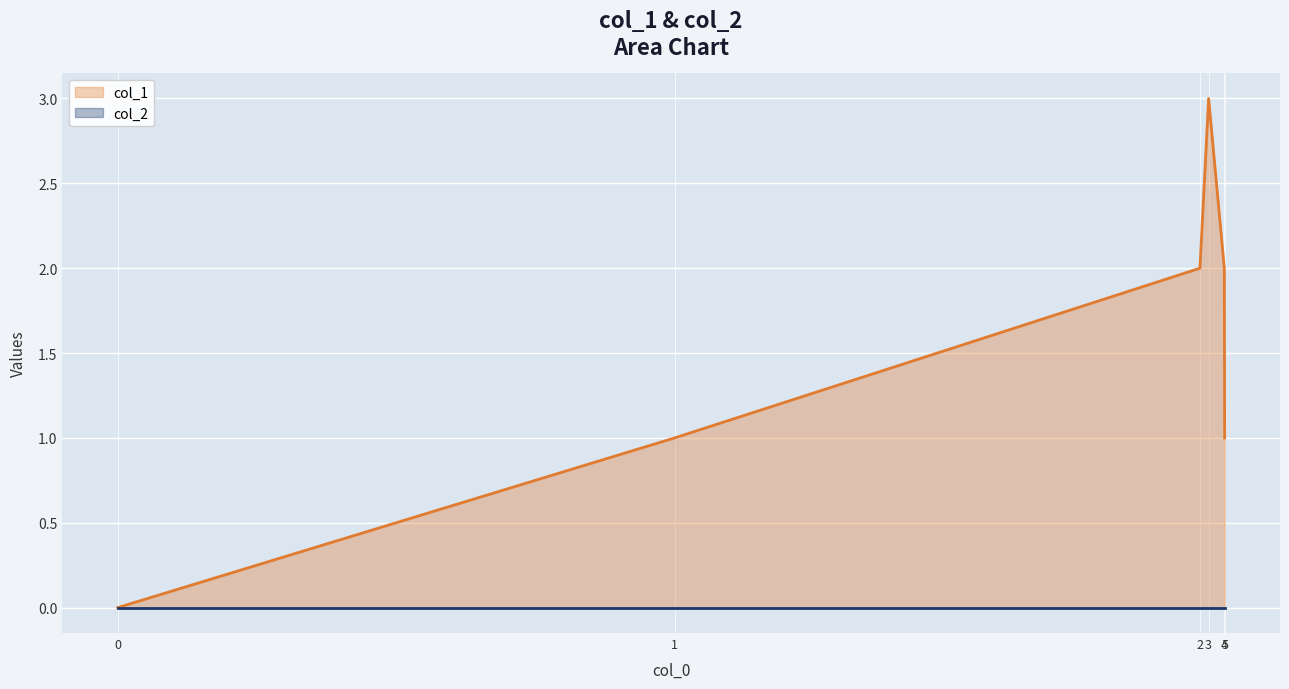

True or false: there are more than 1 points higher than both neighbors.

False